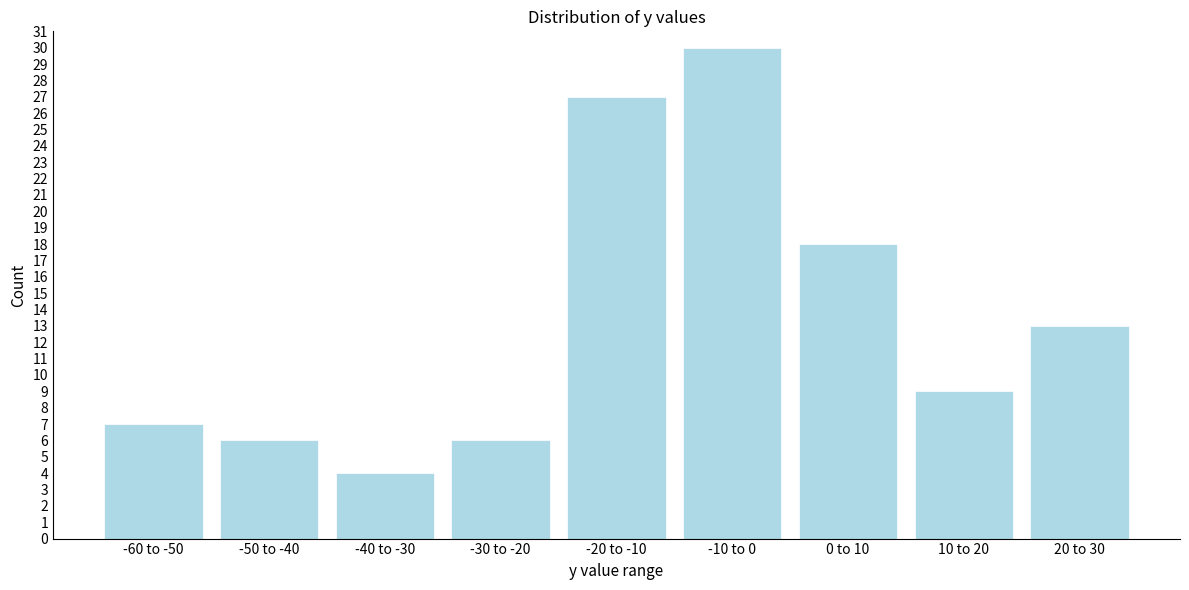

Reading right to left, what are all the values shown in this chart?

20 to 30=13	10 to 20=9	0 to 10=18	-10 to 0=30	-20 to -10=27	-30 to -20=6	-40 to -30=4	-50 to -40=6	-60 to -50=7